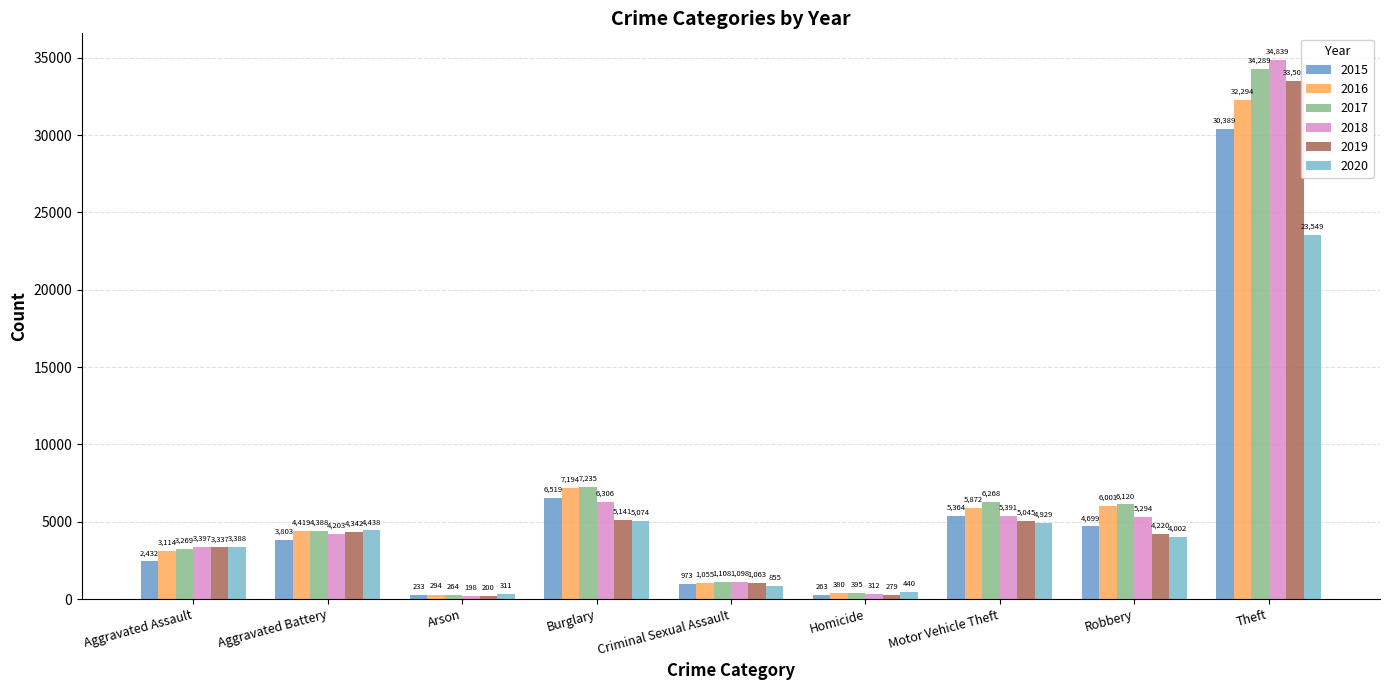

What value does the 2019 series have at Theft, to the nearest 100?

33500